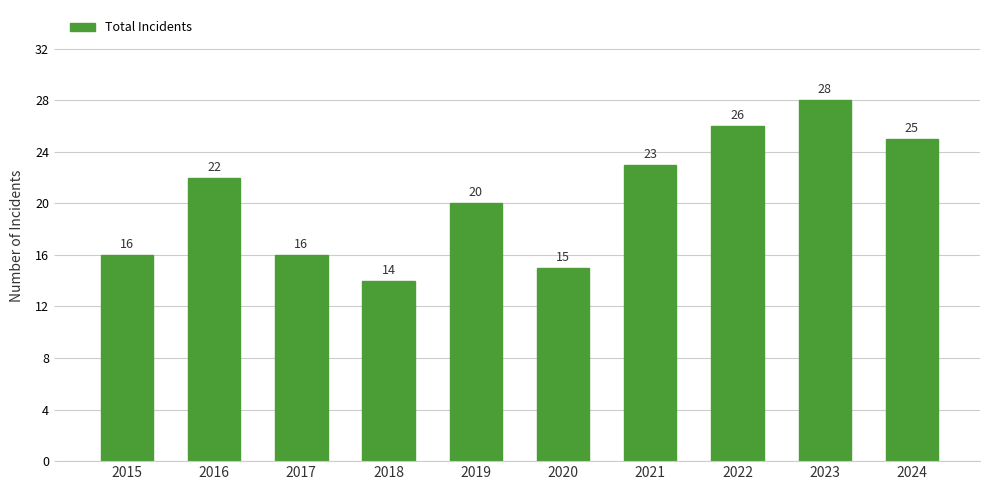

What is the change in value from 2015 to 2018?

-2